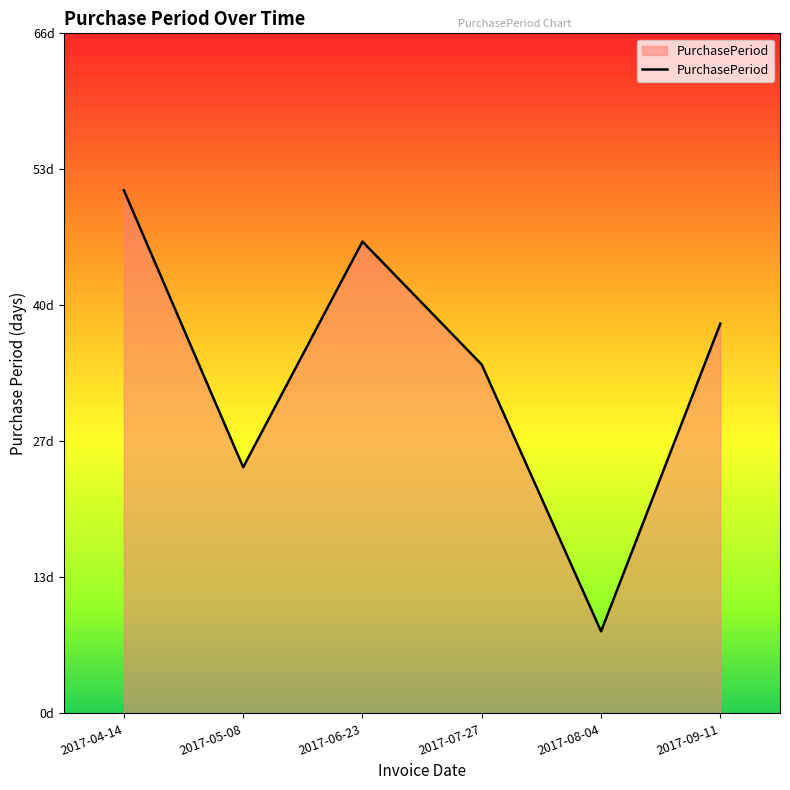

Which category has the highest value across all series?

2017-04-14